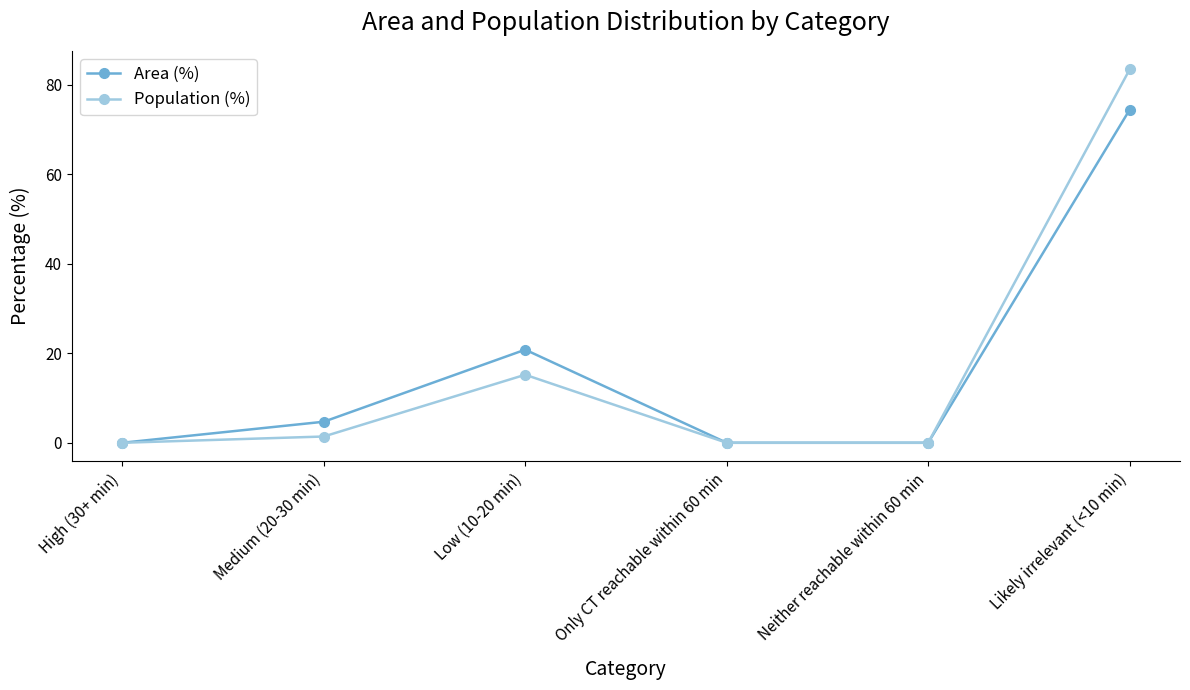

How many lines are shown in the chart?

2